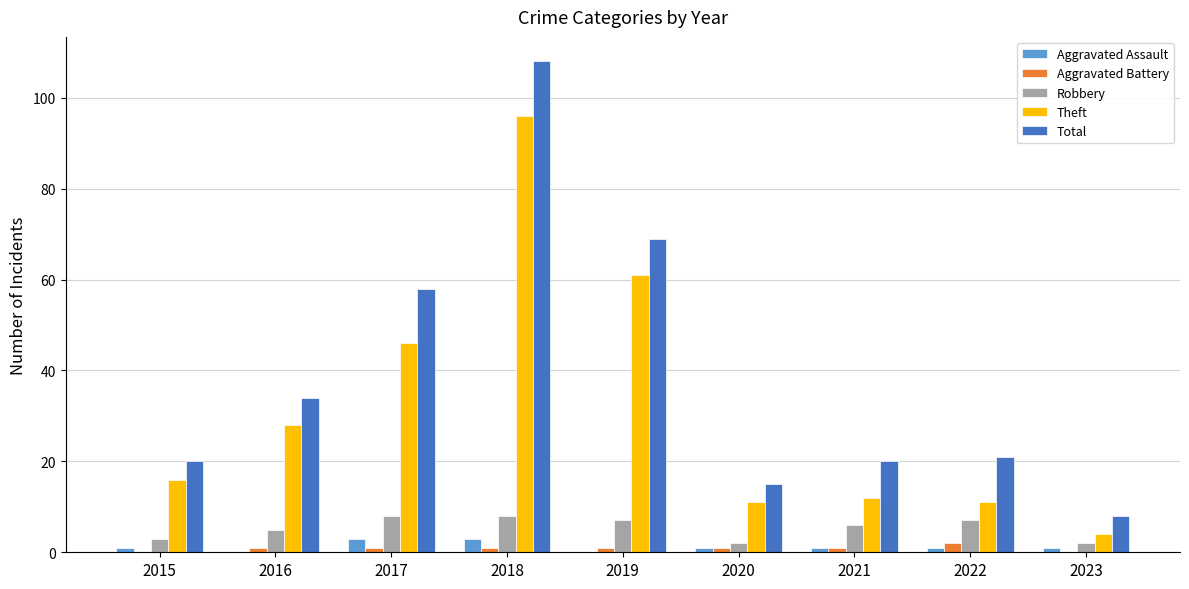

What is the difference between the Aggravated Assault values at 2018 and 2019?

3